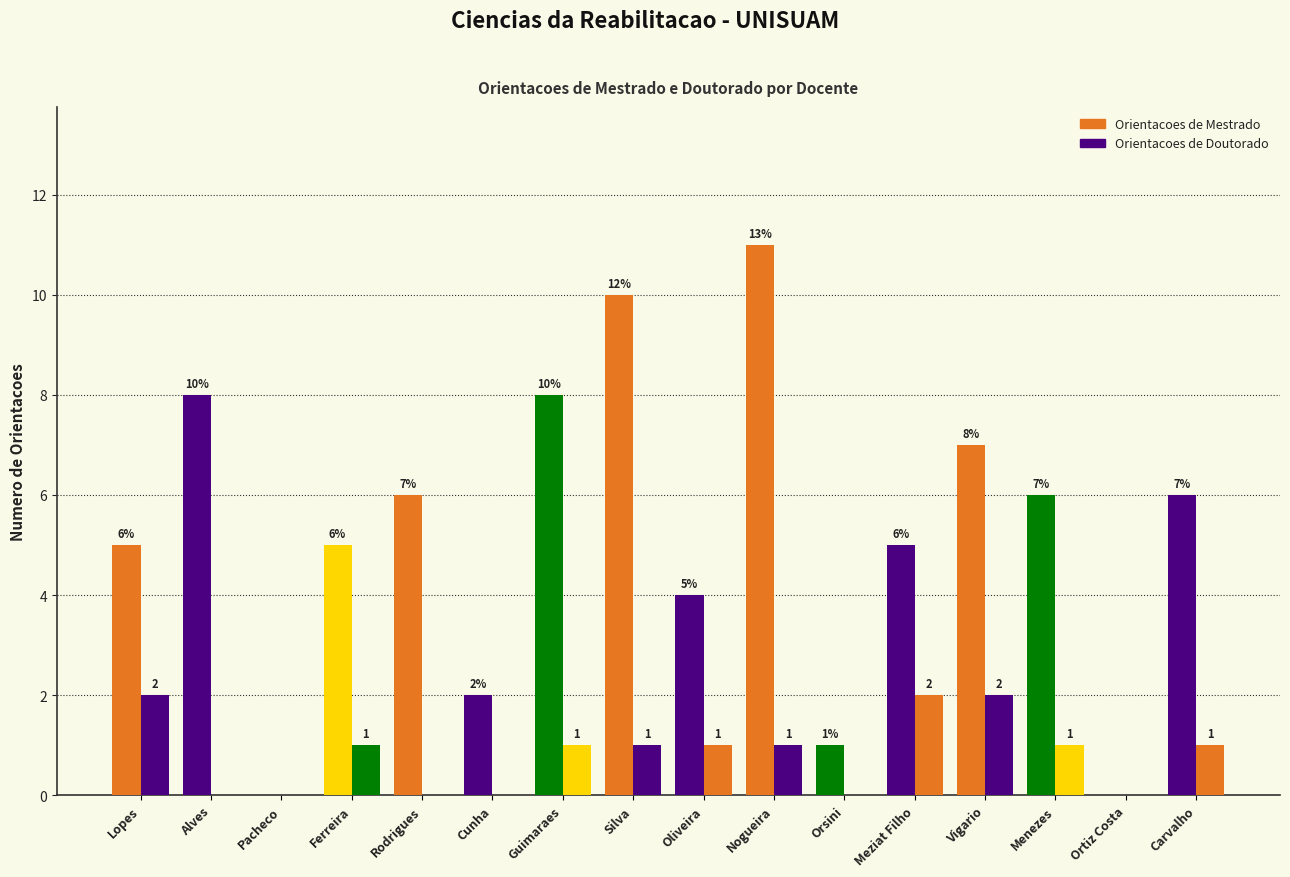

How many categories are shown in the chart?

16